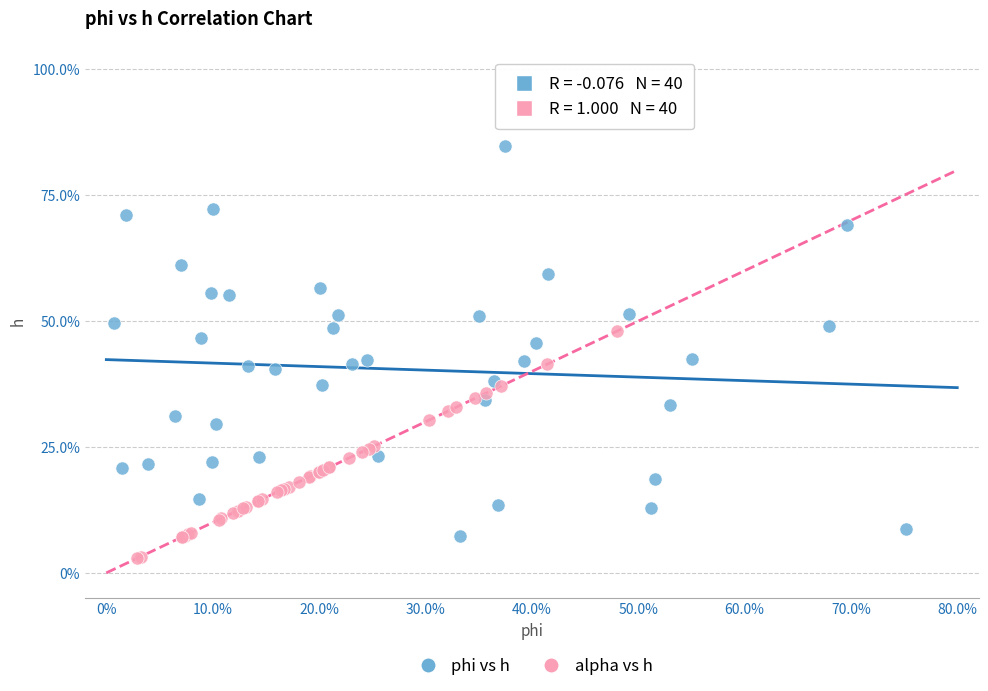

What are all the series names shown in the legend?

phi vs h, alpha vs h